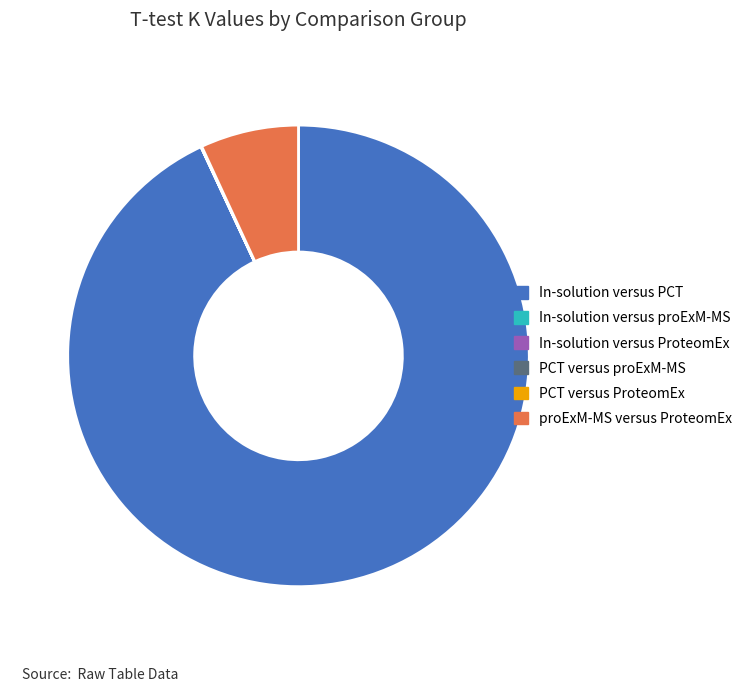

What is the majority slice?

In-solution versus PCT